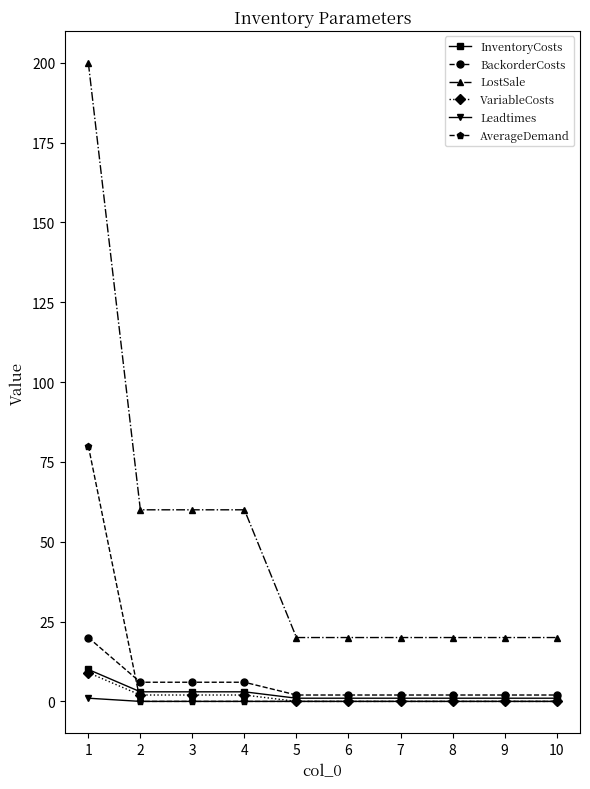

True or false: BackorderCosts and LostSale intersect in this chart.

False